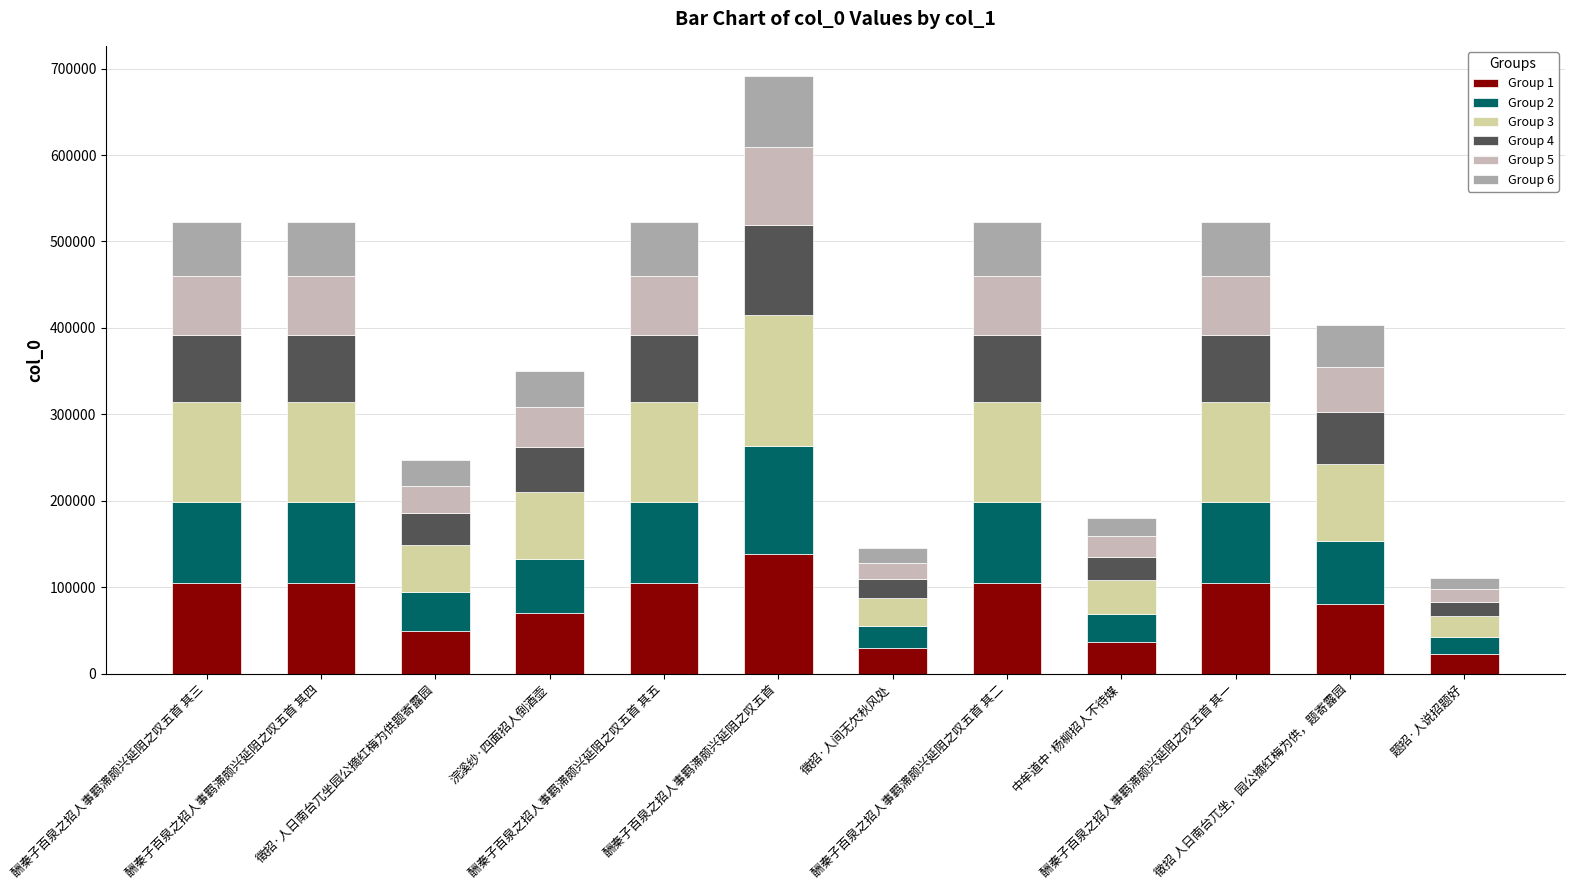

How many bars are there in total?

12